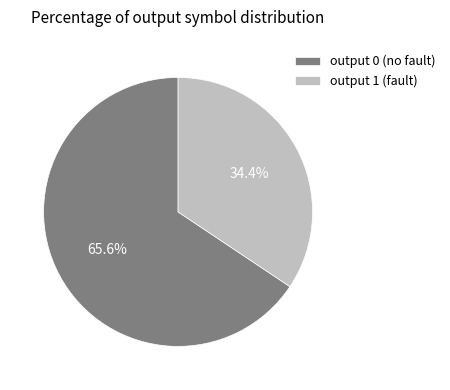

Is there any slice that represents more than half of the pie?

Yes